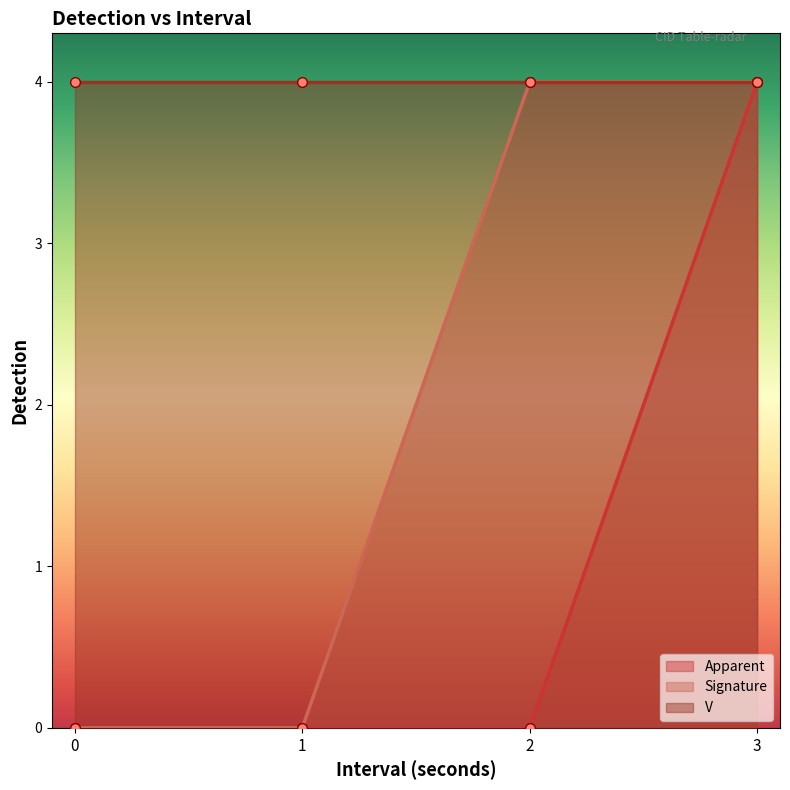

The value of Signature at 1 is 2. True or false?

False